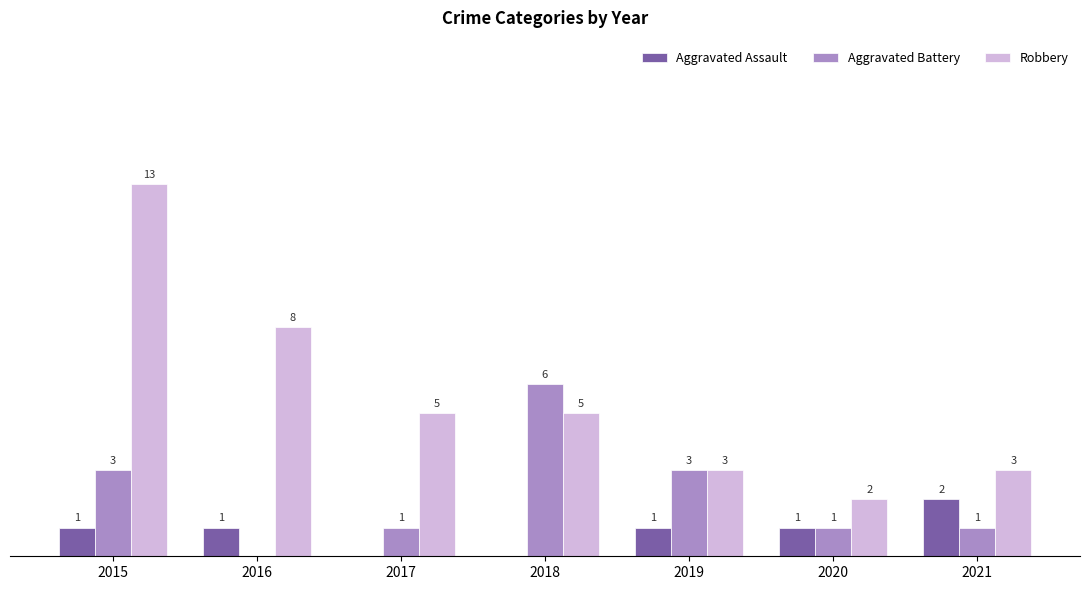

Is the value of Aggravated Battery at 2016 greater than the value of Robbery at 2017?

No